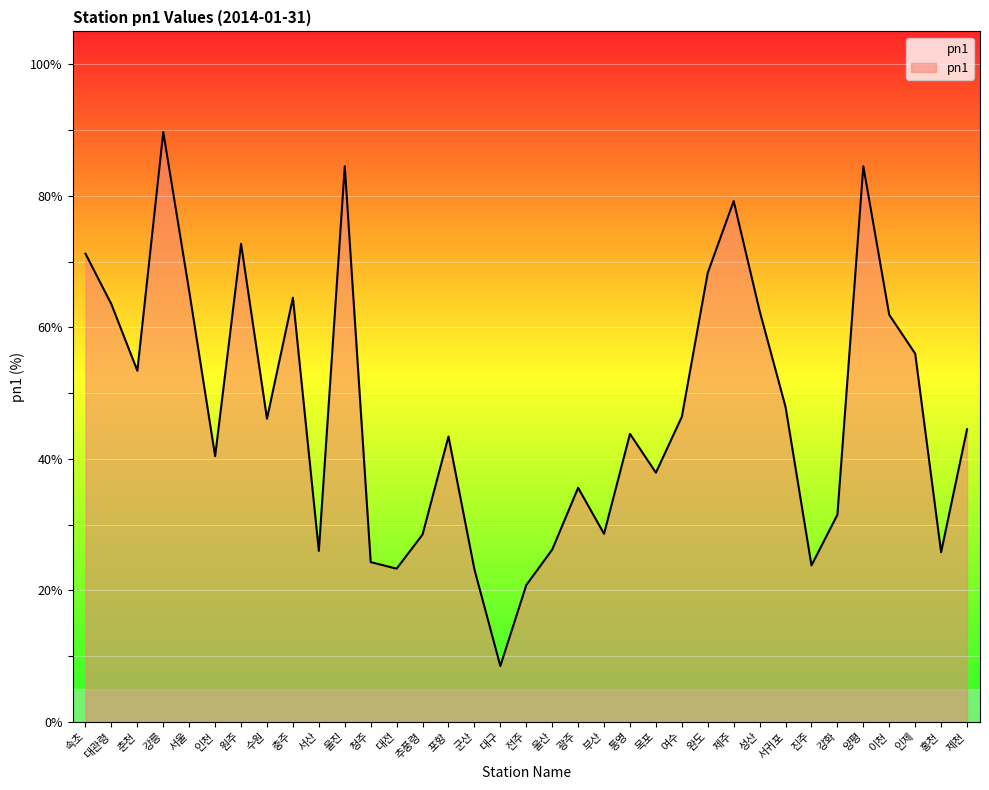

At which category does the data reach its first local valley?

춘천